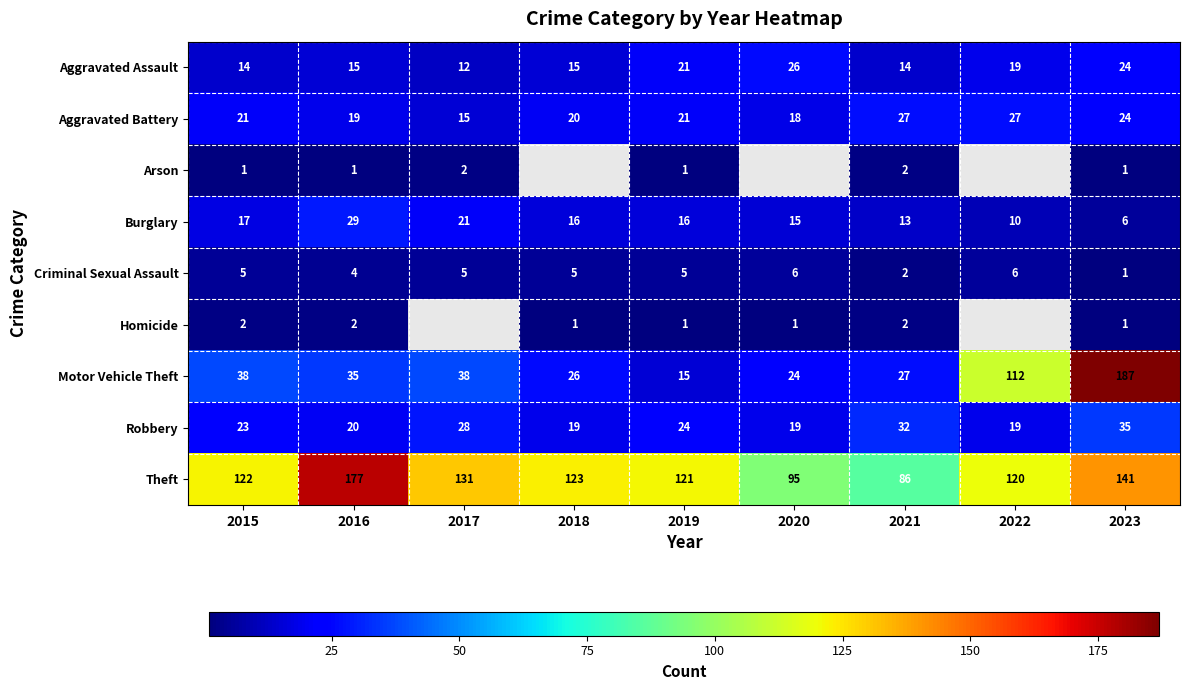

At 2016, list the series in order from largest to smallest.

Theft, Motor Vehicle Theft, Burglary, Robbery, Aggravated Battery, Aggravated Assault, Criminal Sexual Assault, Homicide, Arson